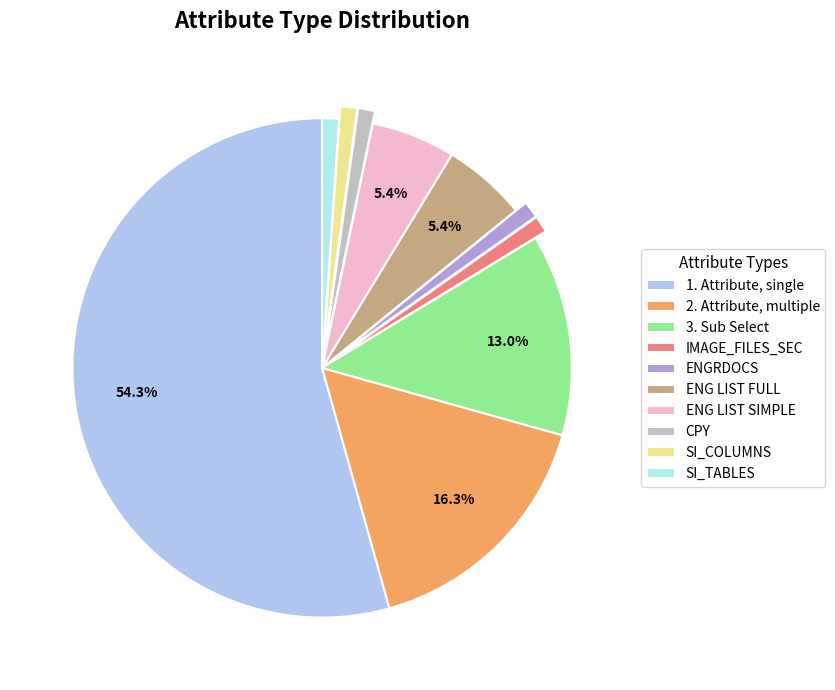

True or false: 2. Attribute, multiple accounts for 10% of the total.

False